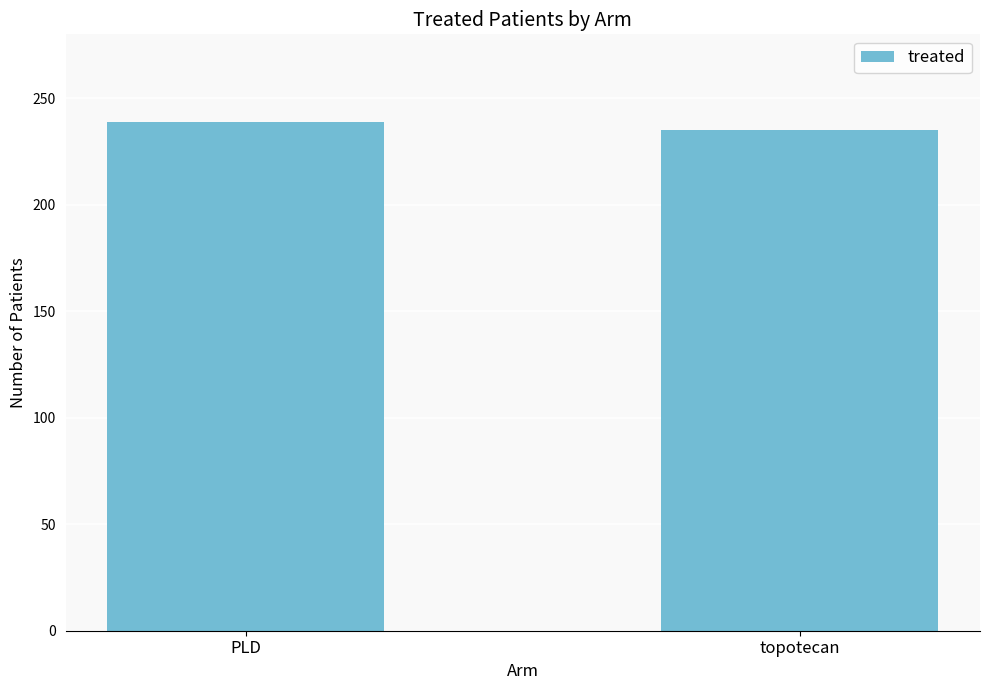

The chart shows a value of 62 at PLD. True or false?

False